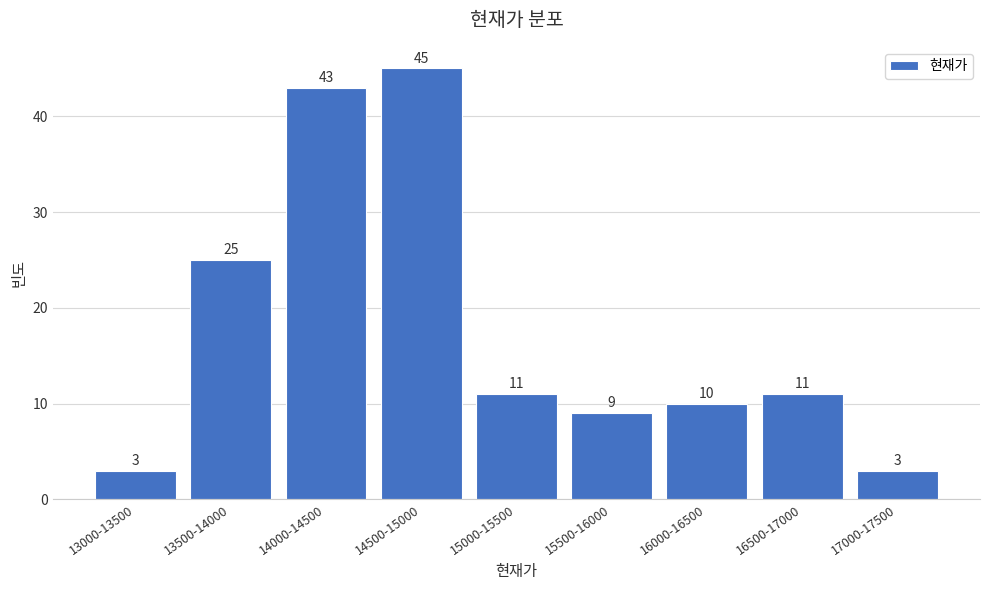

Reading left to right, what are all the values shown in this chart?

13000-13500=3	13500-14000=25	14000-14500=43	14500-15000=45	15000-15500=11	15500-16000=9	16000-16500=10	16500-17000=11	17000-17500=3